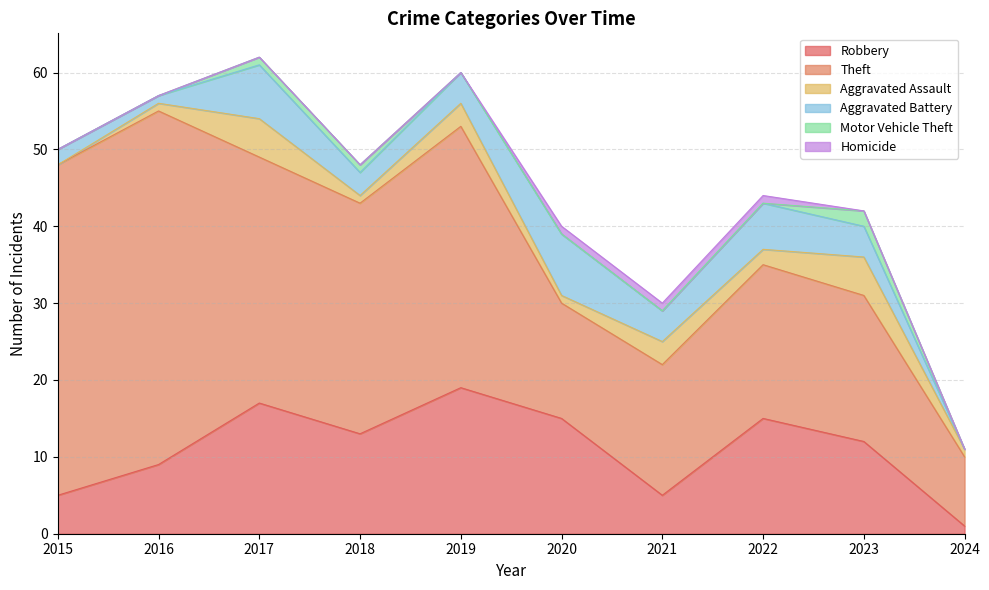

Which series changed the most between 2016 and 2018?

Theft